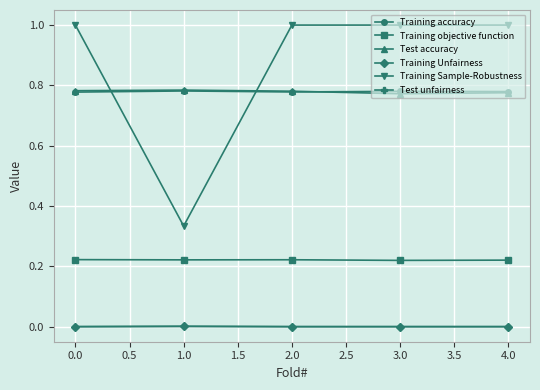

True or false: Training objective function and Training Unfairness cross at least once.

False